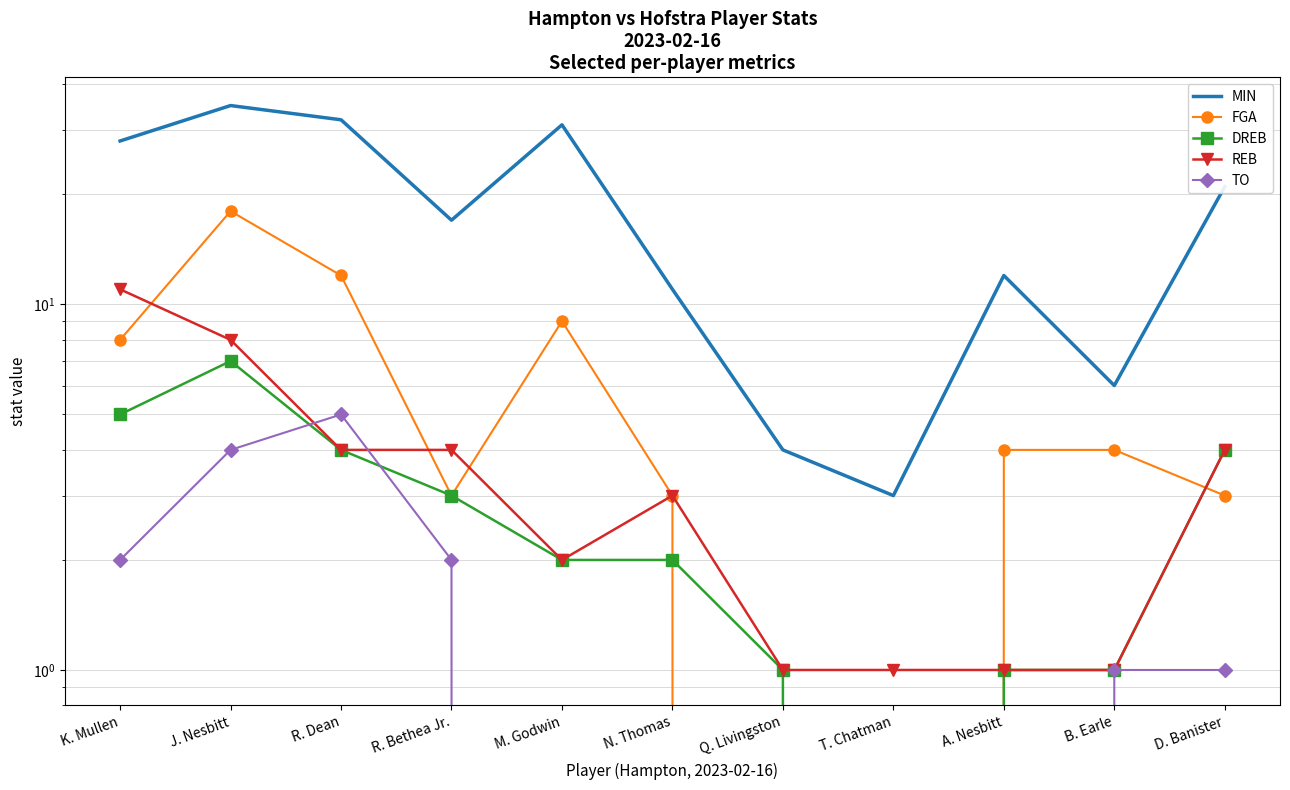

Reading left to right, list all the values displayed in this chart.

MIN: K. Mullen=28	J. Nesbitt=35	R. Dean=32	R. Bethea Jr.=17	M. Godwin=31	N. Thomas=11	Q. Livingston=4	T. Chatman=3	A. Nesbitt=12	B. Earle=6	D. Banister=21
FGA: K. Mullen=8	J. Nesbitt=18	R. Dean=12	R. Bethea Jr.=3	M. Godwin=9	N. Thomas=3	Q. Livingston=0	T. Chatman=0	A. Nesbitt=4	B. Earle=4	D. Banister=3
DREB: K. Mullen=5	J. Nesbitt=7	R. Dean=4	R. Bethea Jr.=3	M. Godwin=2	N. Thomas=2	Q. Livingston=1	T. Chatman=0	A. Nesbitt=1	B. Earle=1	D. Banister=4
REB: K. Mullen=11	J. Nesbitt=8	R. Dean=4	R. Bethea Jr.=4	M. Godwin=2	N. Thomas=3	Q. Livingston=1	T. Chatman=1	A. Nesbitt=1	B. Earle=1	D. Banister=4
TO: K. Mullen=2	J. Nesbitt=4	R. Dean=5	R. Bethea Jr.=2	M. Godwin=0	N. Thomas=0	Q. Livingston=0	T. Chatman=0	A. Nesbitt=0	B. Earle=1	D. Banister=1